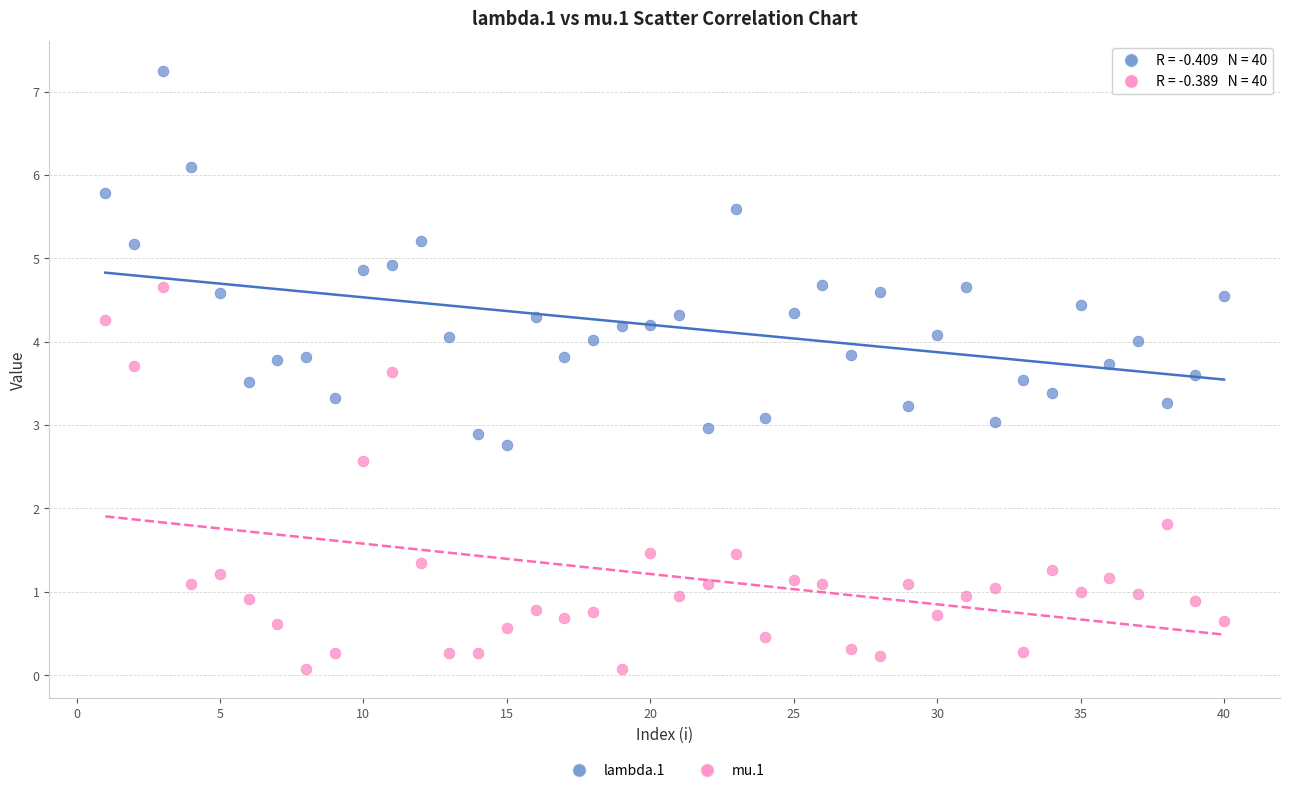

Which series reaches the maximum Y coordinate?

lambda.1